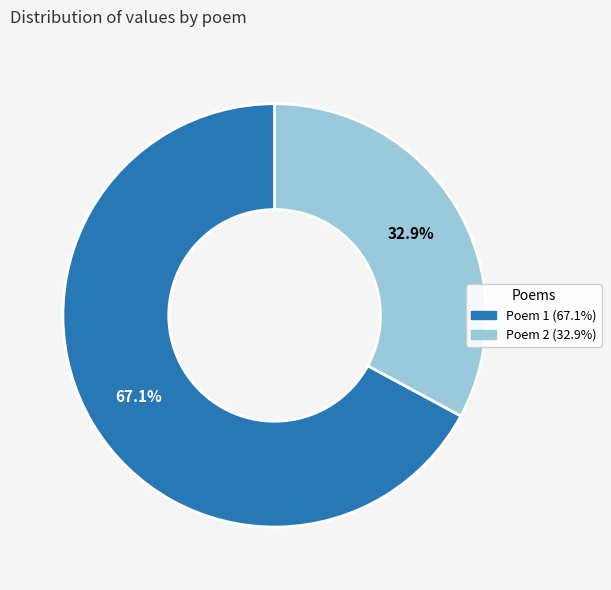

Is there any slice that represents more than half of the pie?

Yes